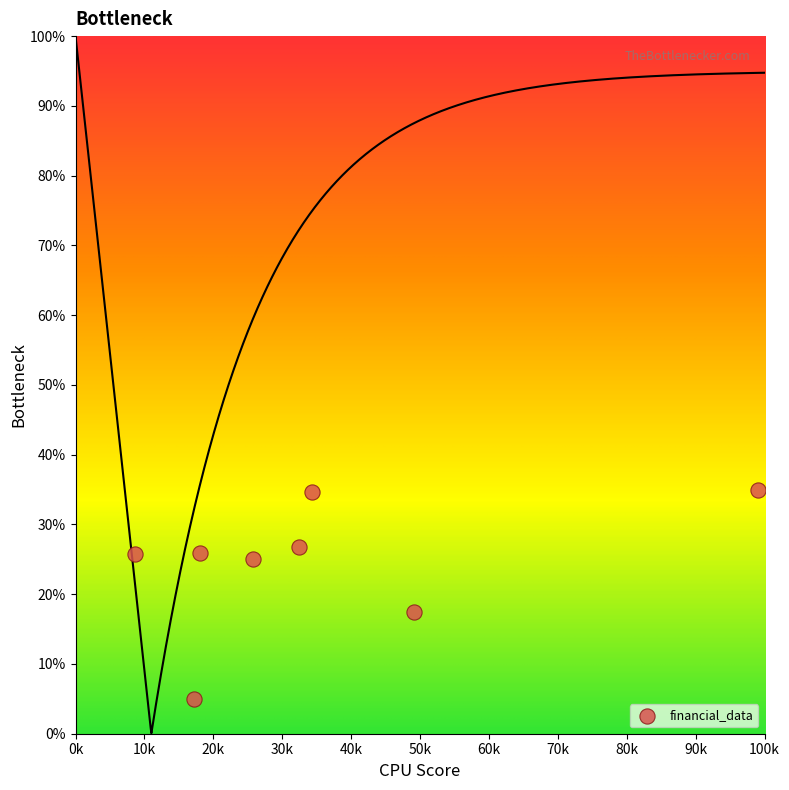

What is the range of X values (max minus min)?

90325.0